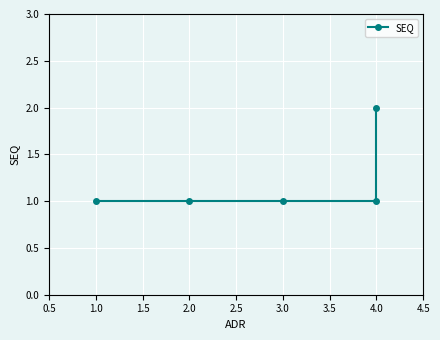

Is it true that the value at 4.0 is 1?

True